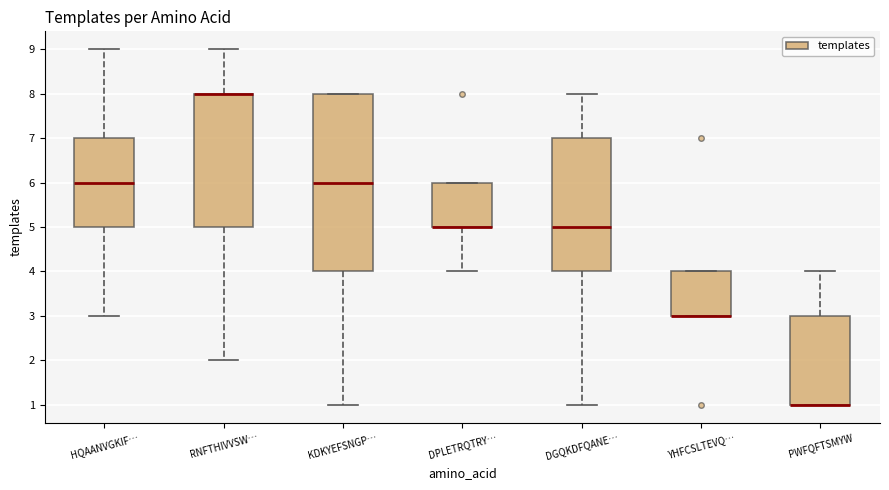

Which box is the tallest, from its lower edge to its upper edge?

KDKYEFSNGP…